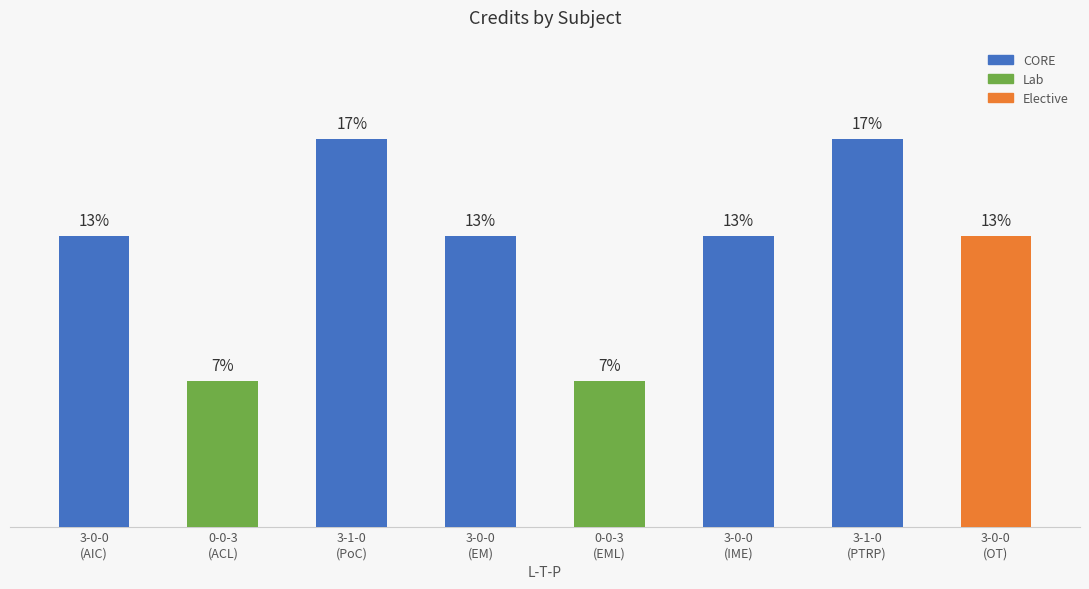

Does the chart contain stacked bars?

No